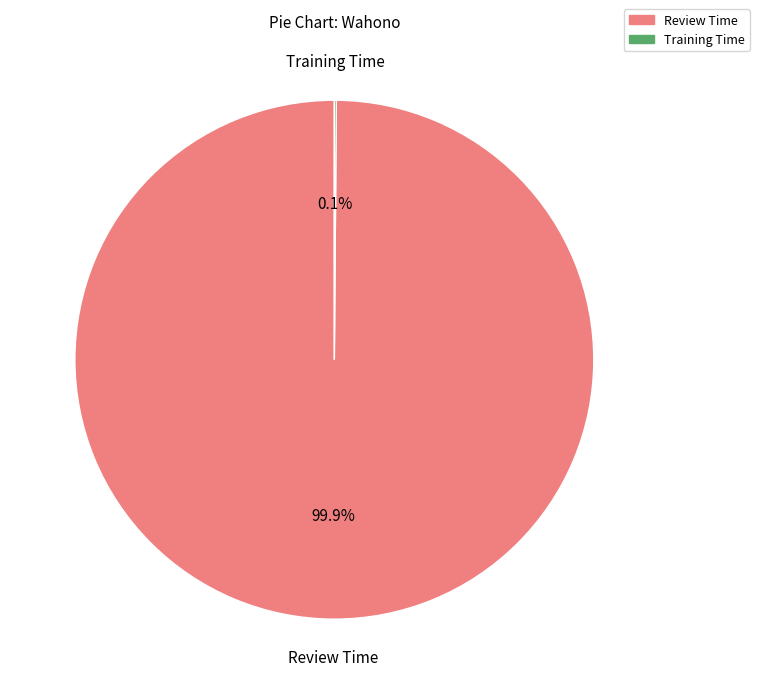

What portion of the pie excludes Review Time?

0.1%